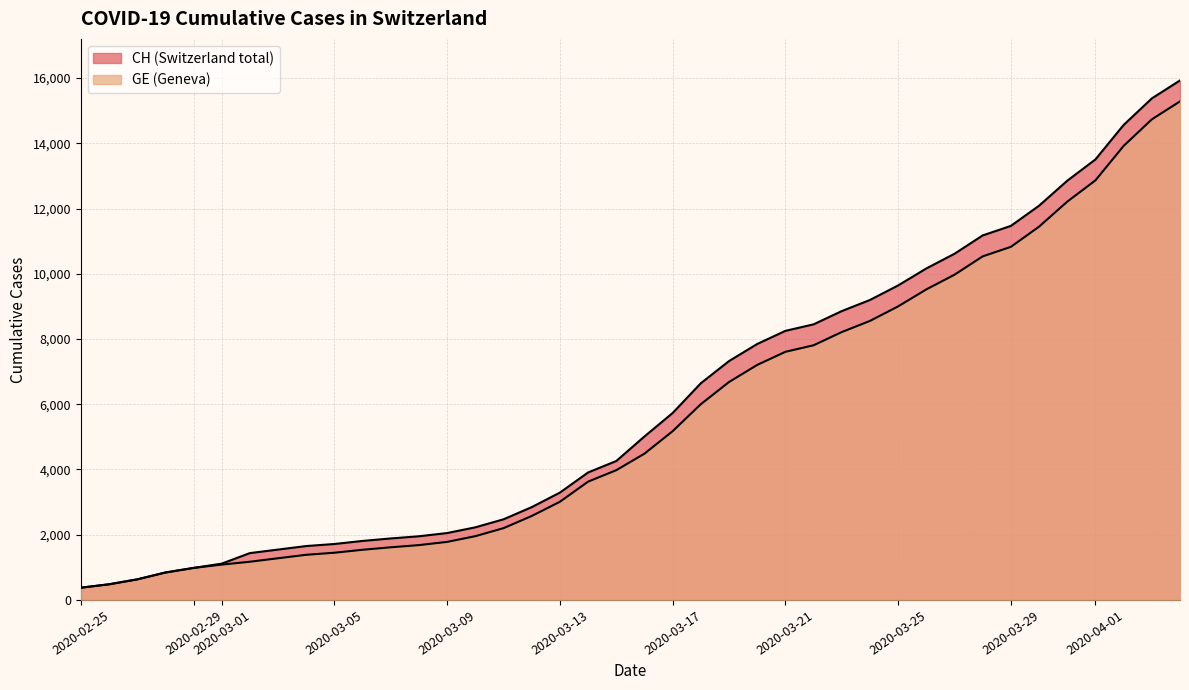

True or false: GE and CH cross at least once.

False